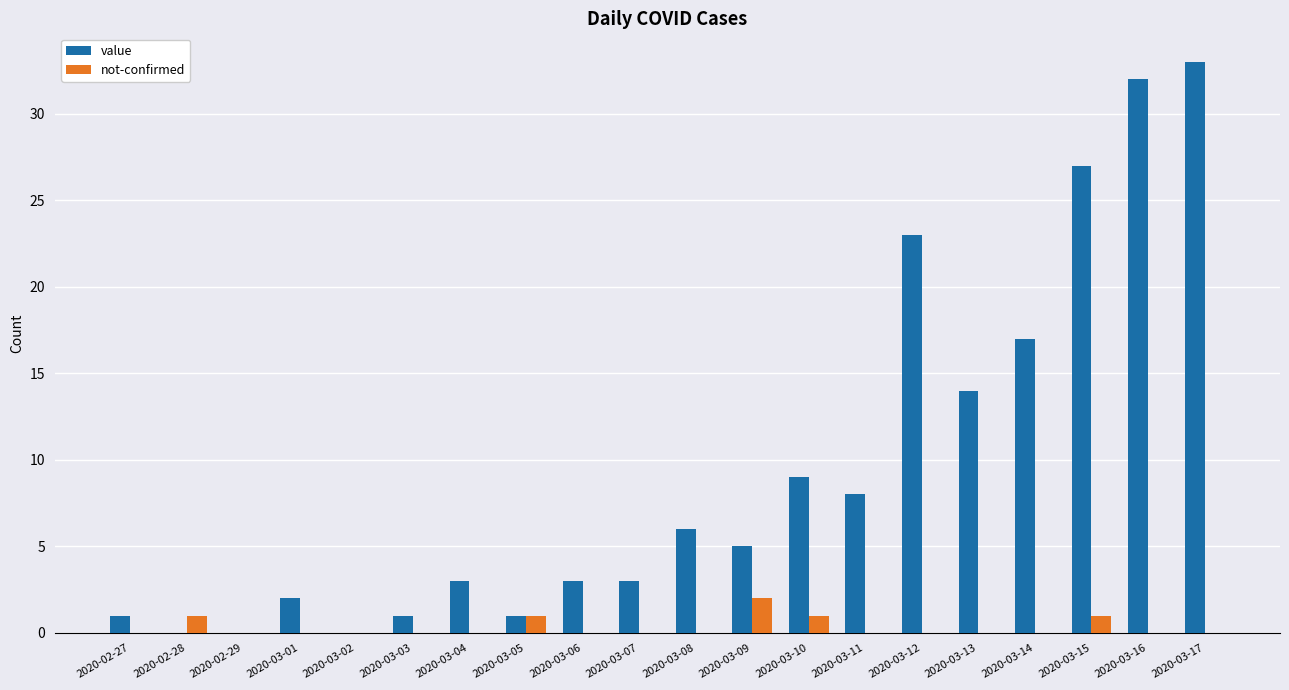

Is the value of not-confirmed at 2020-03-01 greater than the value of value at 2020-03-12?

No